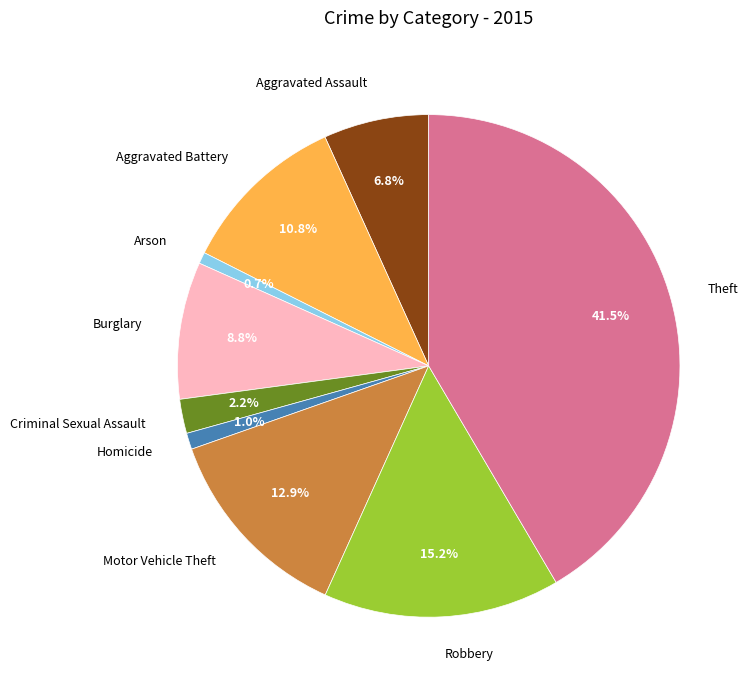

The Aggravated Assault slice represents 7% of the pie. True or false?

True